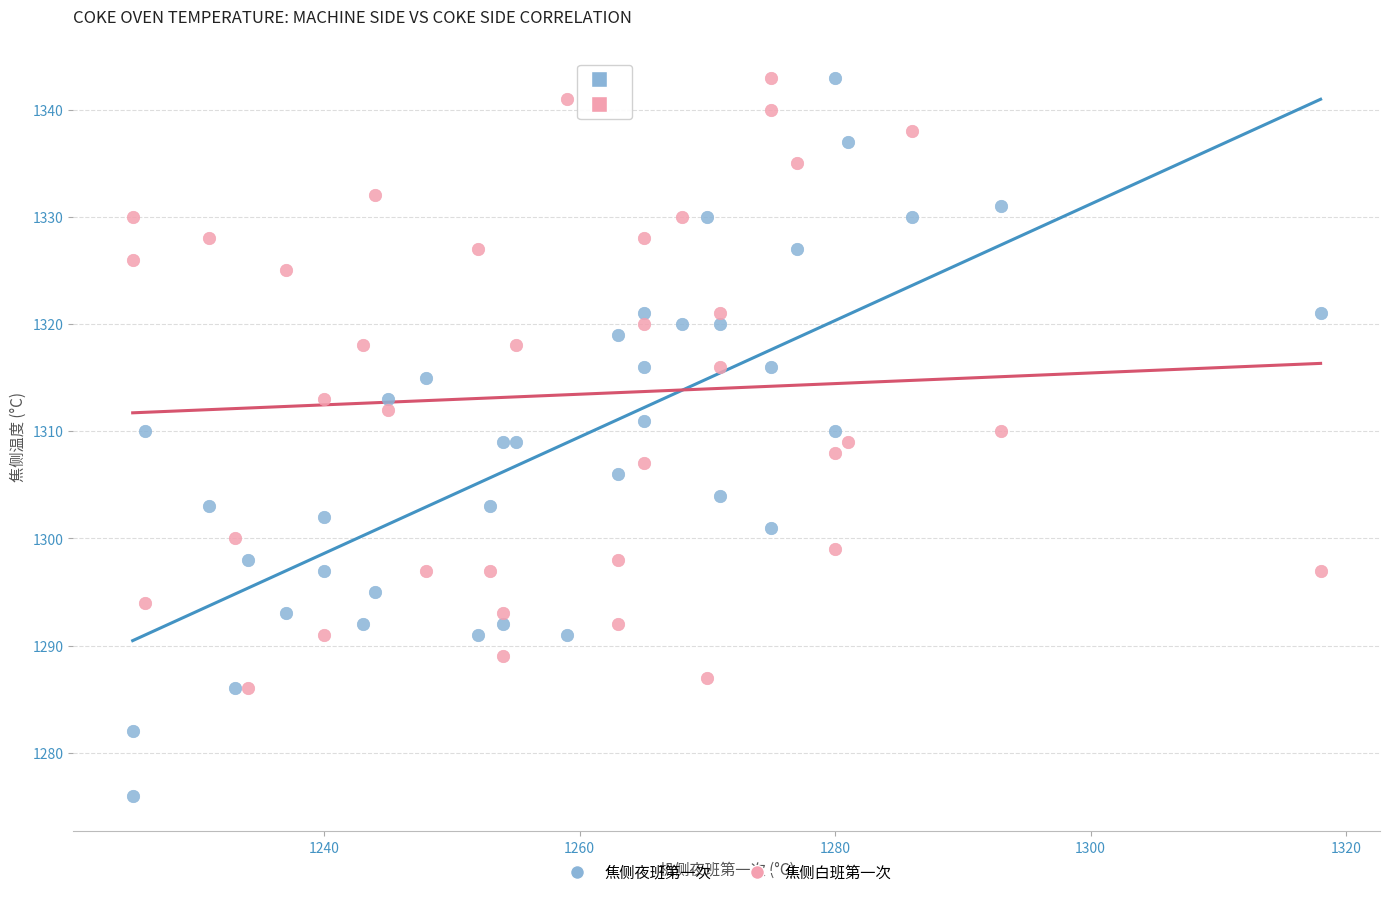

What are all the series names shown in the legend?

焦侧夜班第一次, 焦侧白班第一次